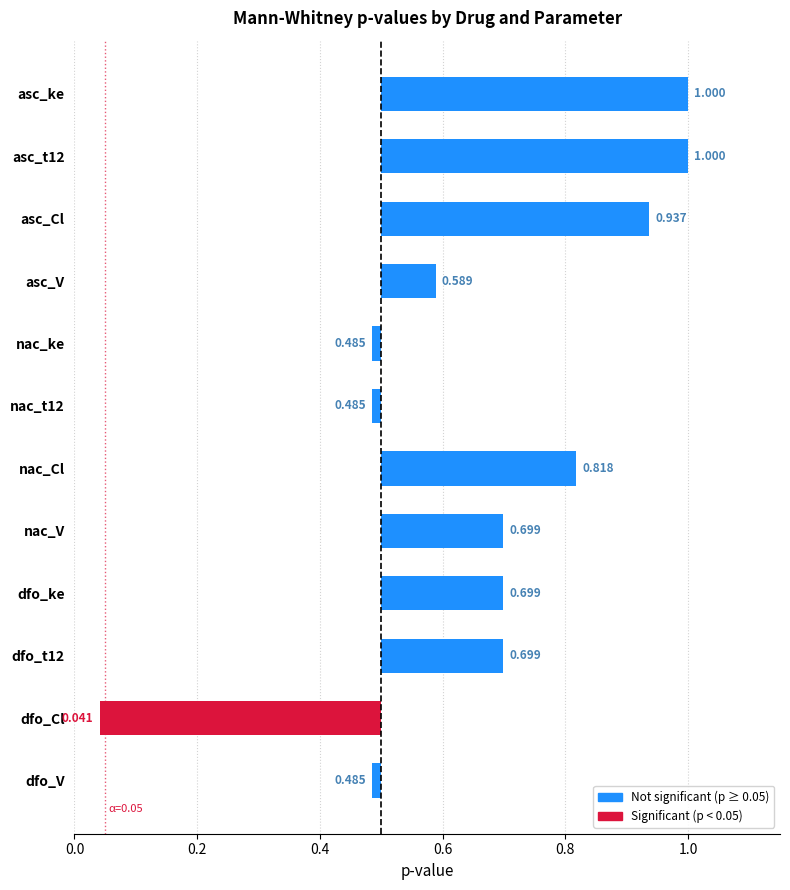

Is it true that the value at dfo_t12 is 0.1?

False